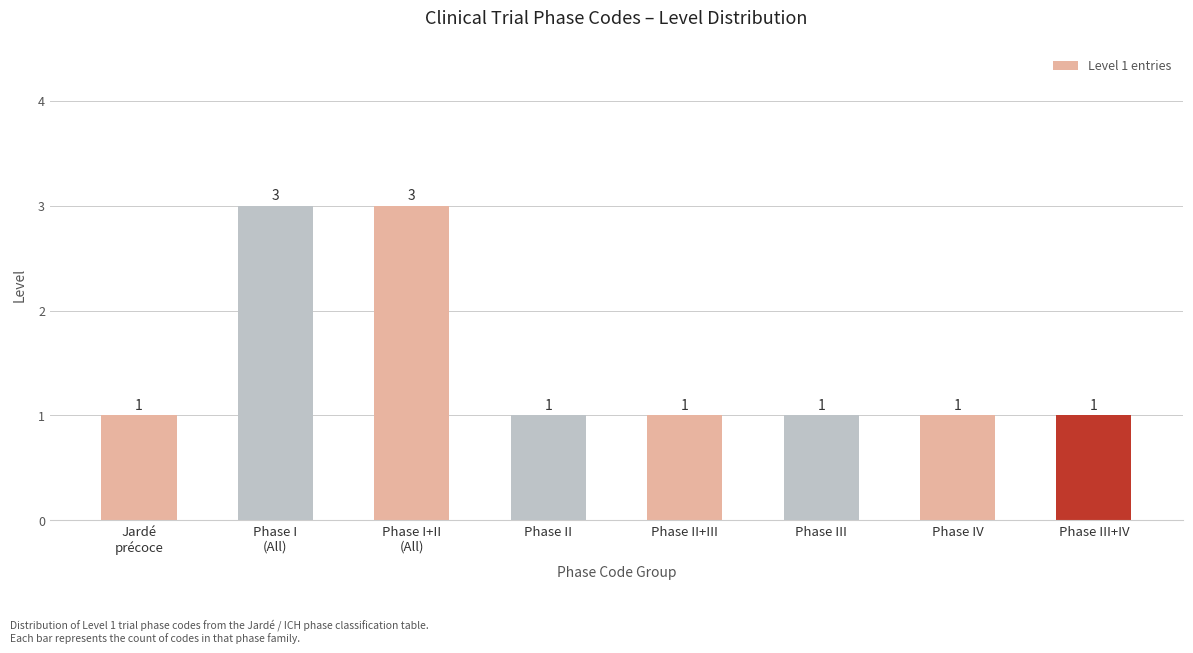

What is the maximum value shown in the chart?

3